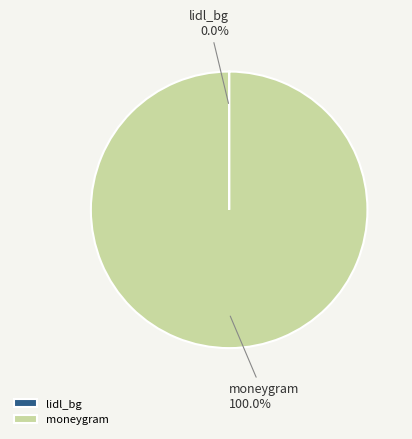

What is the majority slice?

moneygram